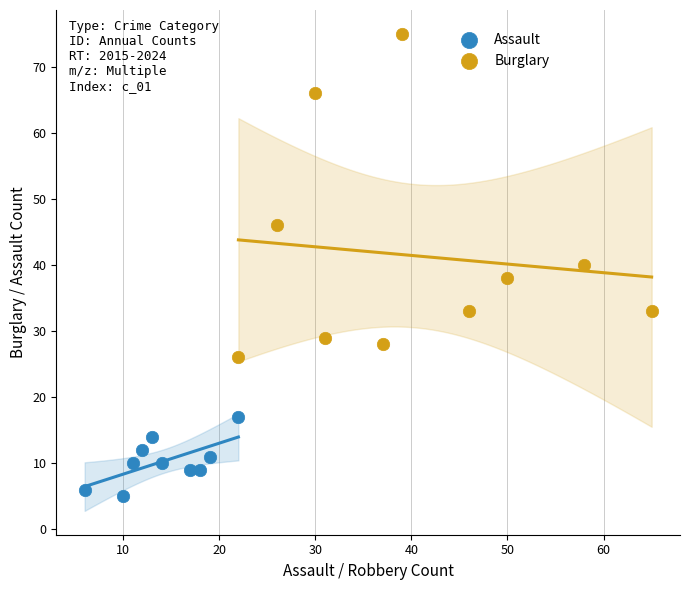

Which series contains the lowest Y value?

Assault